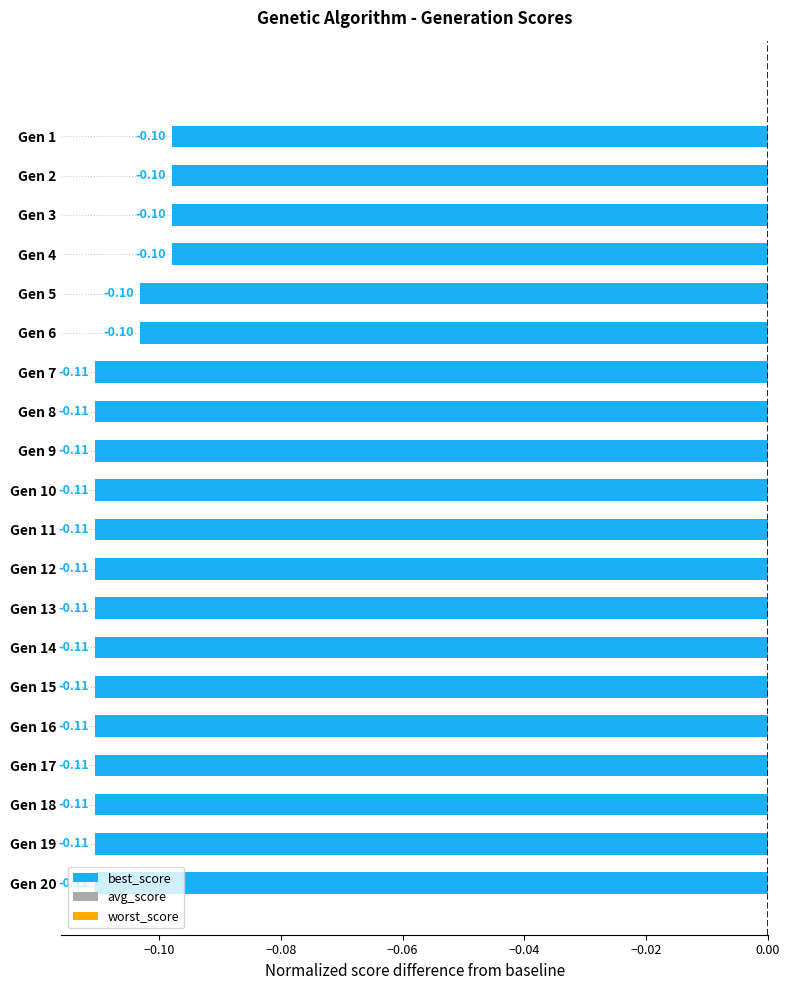

What is the sum of all values?

-2.1